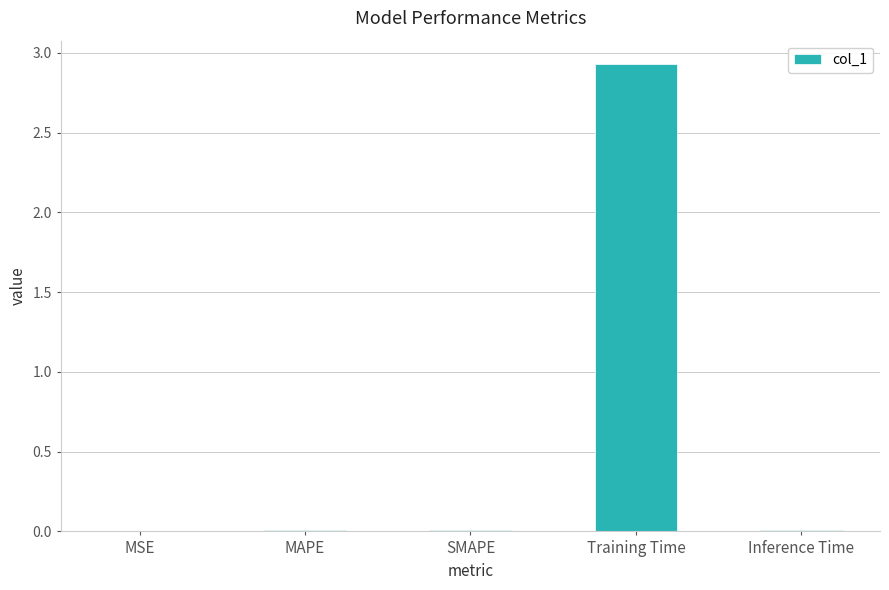

Which label corresponds to the largest value in the chart?

Training Time